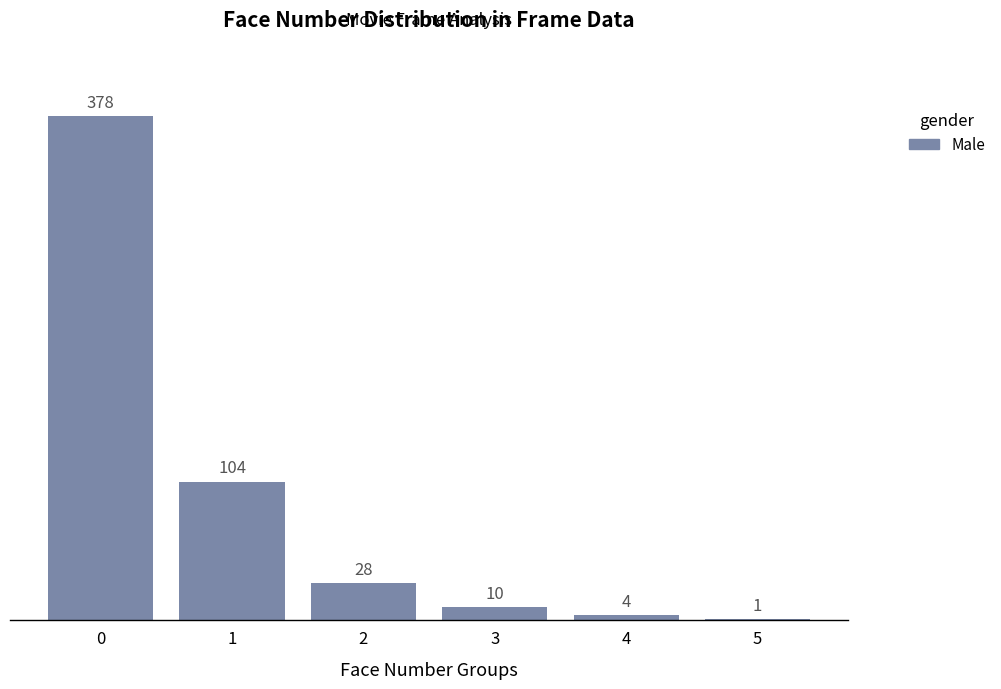

What is the sum of the values at 1 and 3?

114